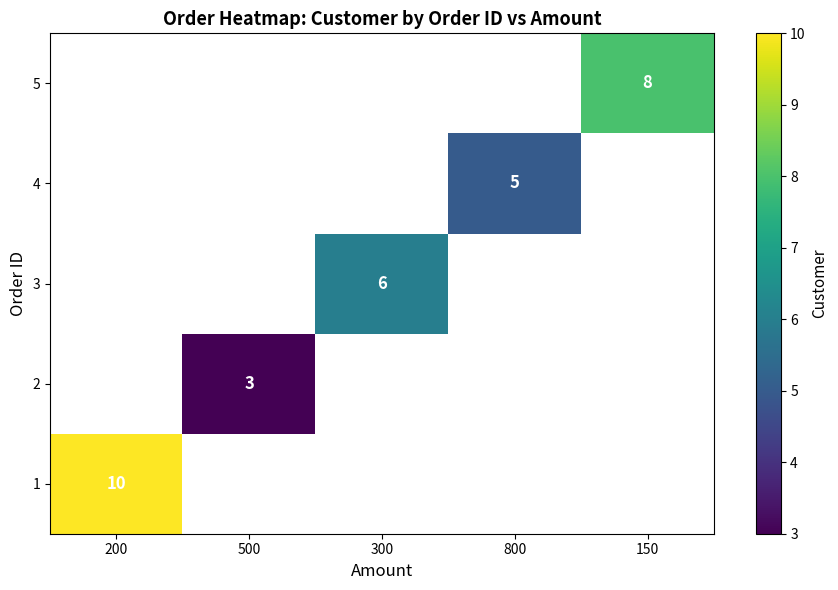

The value of 1 at 200 is 10. True or false?

True